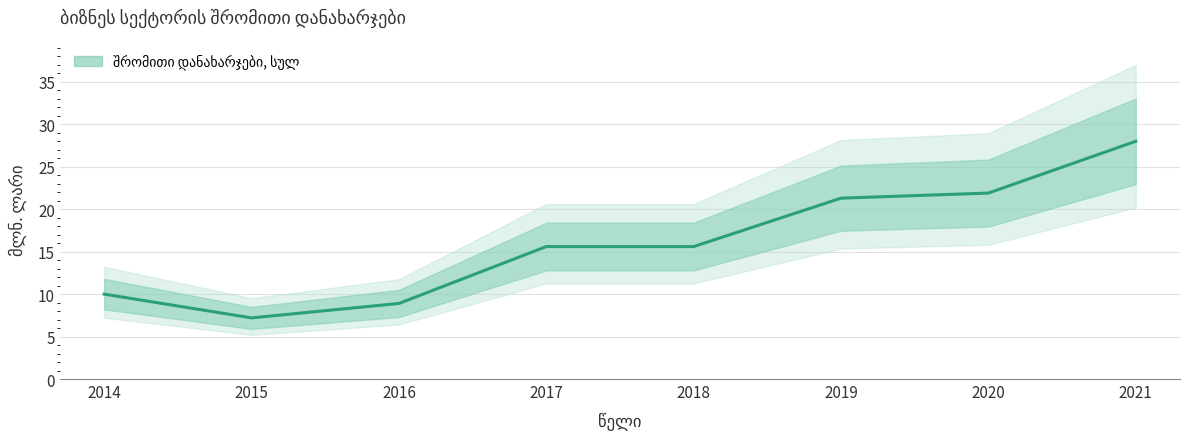

Reading right to left, extract all data points from this chart.

28.0	21.9	21.3	15.6	15.6	8.9	7.2	10.0